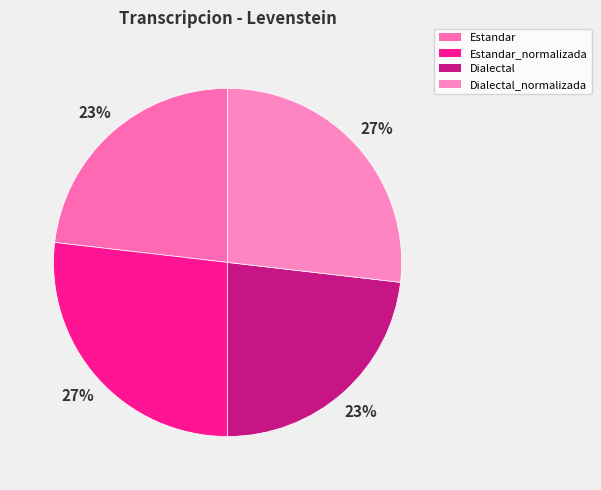

How many segments does this pie chart have?

4